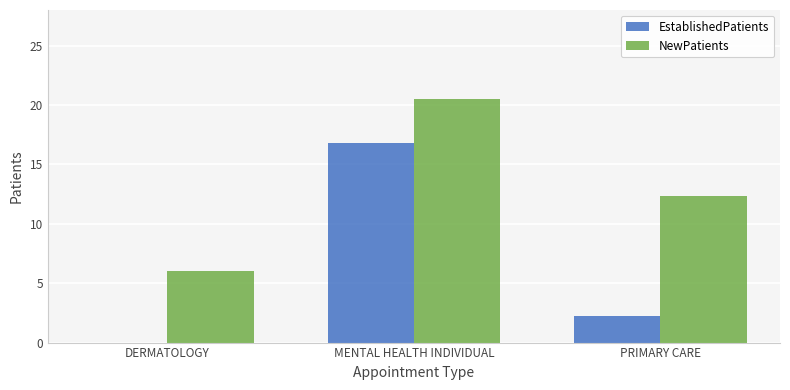

Reading left to right, transcribe all the data shown in this chart.

EstablishedPatients: DERMATOLOGY=0.0	MENTAL HEALTH INDIVIDUAL=16.8	PRIMARY CARE=2.2
NewPatients: DERMATOLOGY=6.0	MENTAL HEALTH INDIVIDUAL=20.5	PRIMARY CARE=12.3